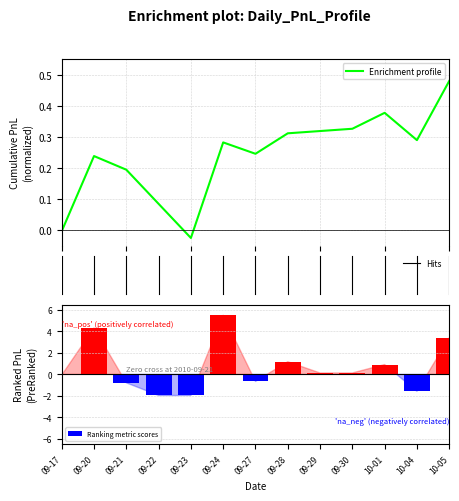

Is it true that Ranking metric scores equals 0.7 at 09-28?

False